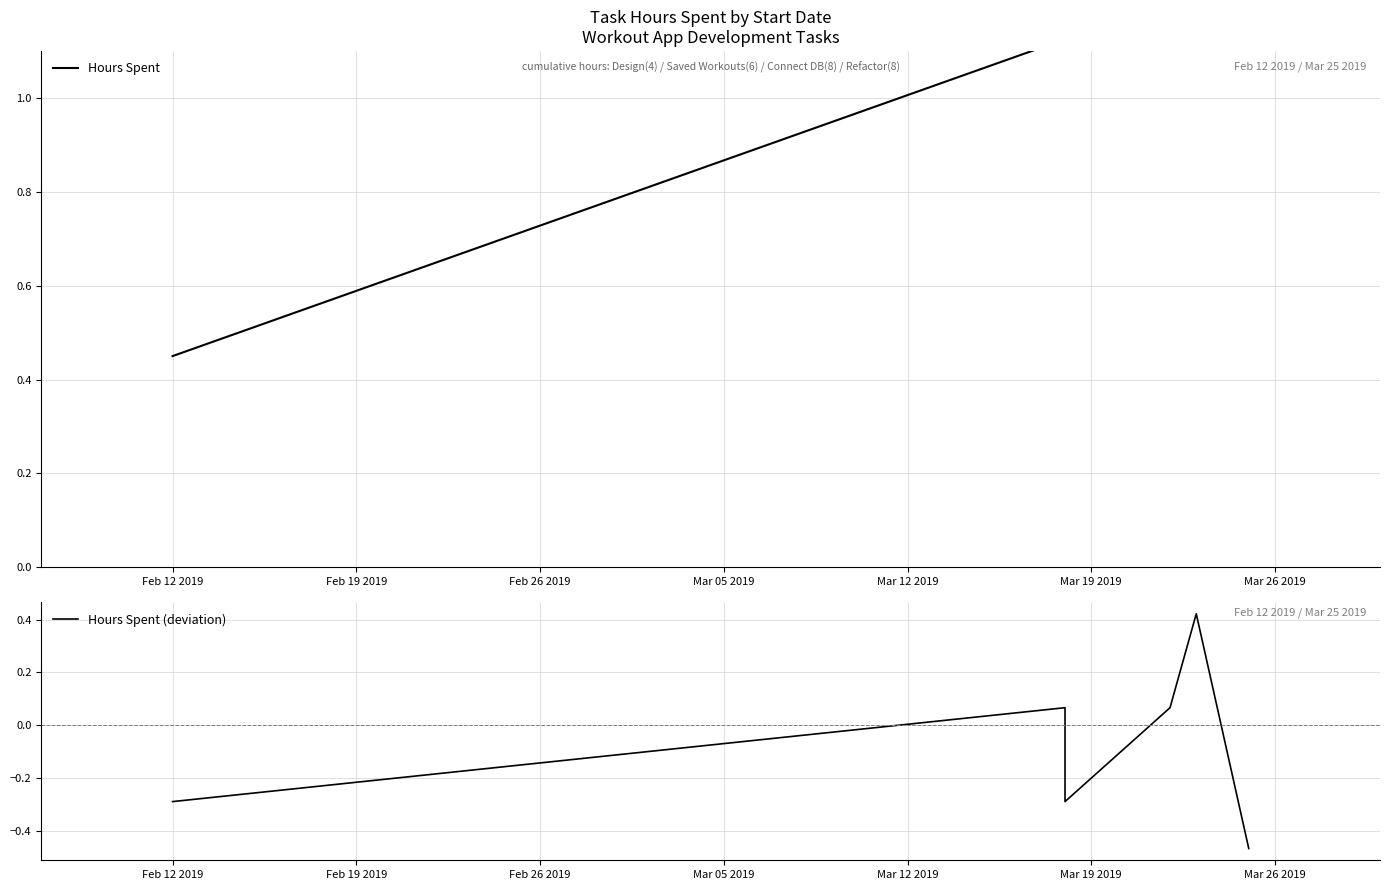

Between Mar 05 2019 and Mar 12 2019, which series saw the biggest shift?

Hours Spent